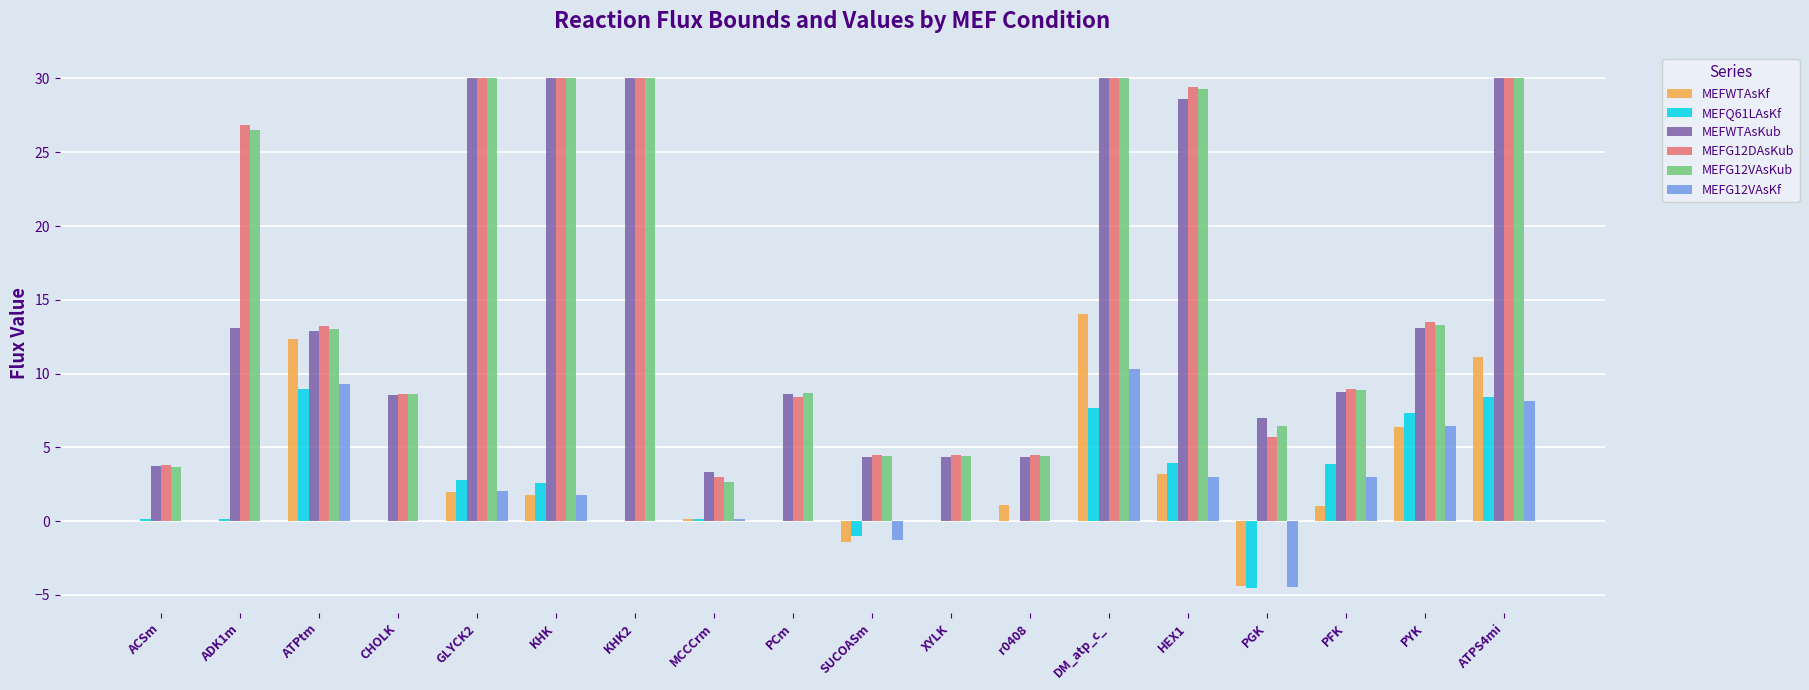

How many distinct data groups are displayed?

6